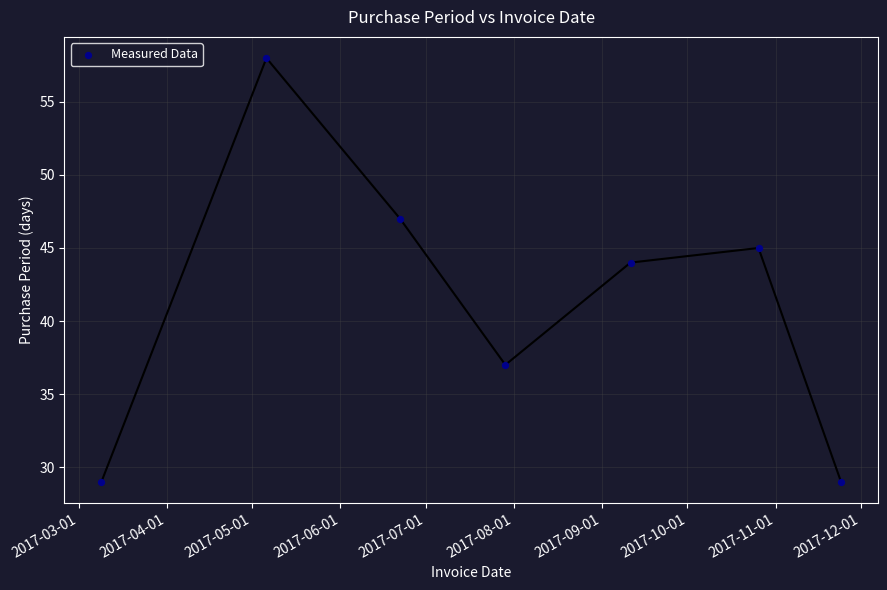

What is the range of X values (max minus min)?

260